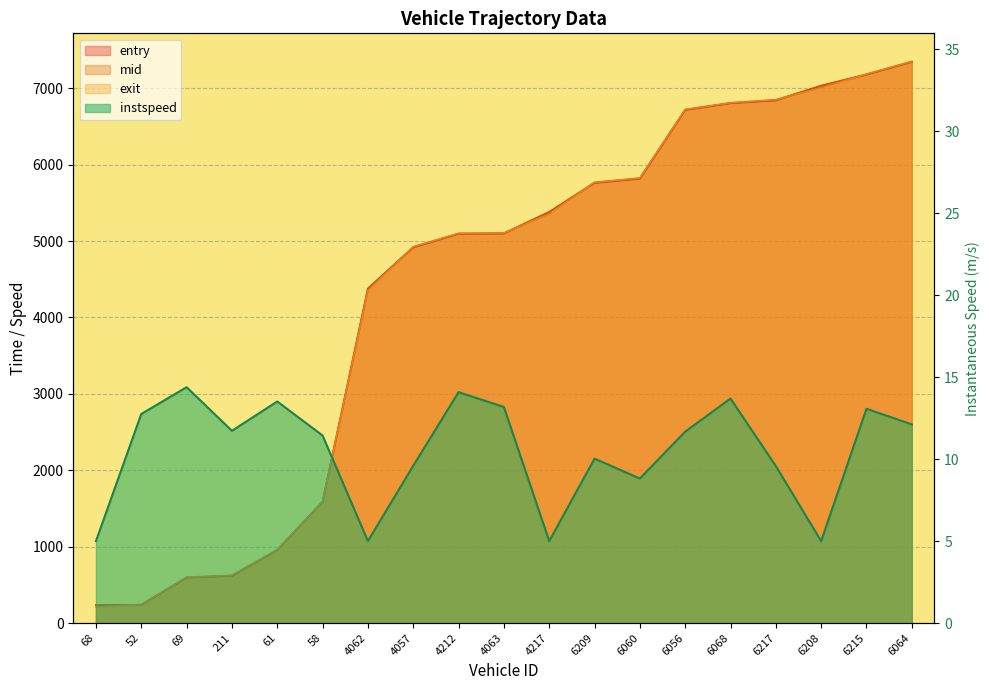

True or false: exit and entry cross at least once.

True